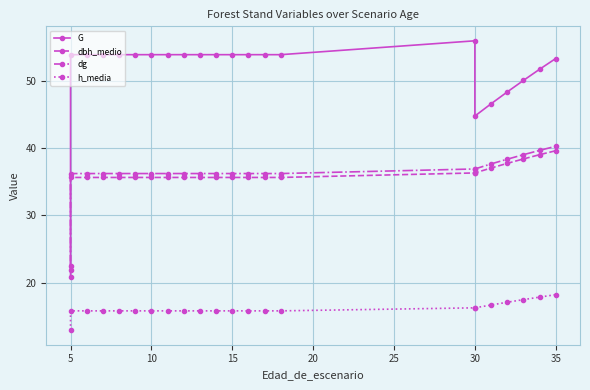

Which series has the largest range (max minus min)?

G